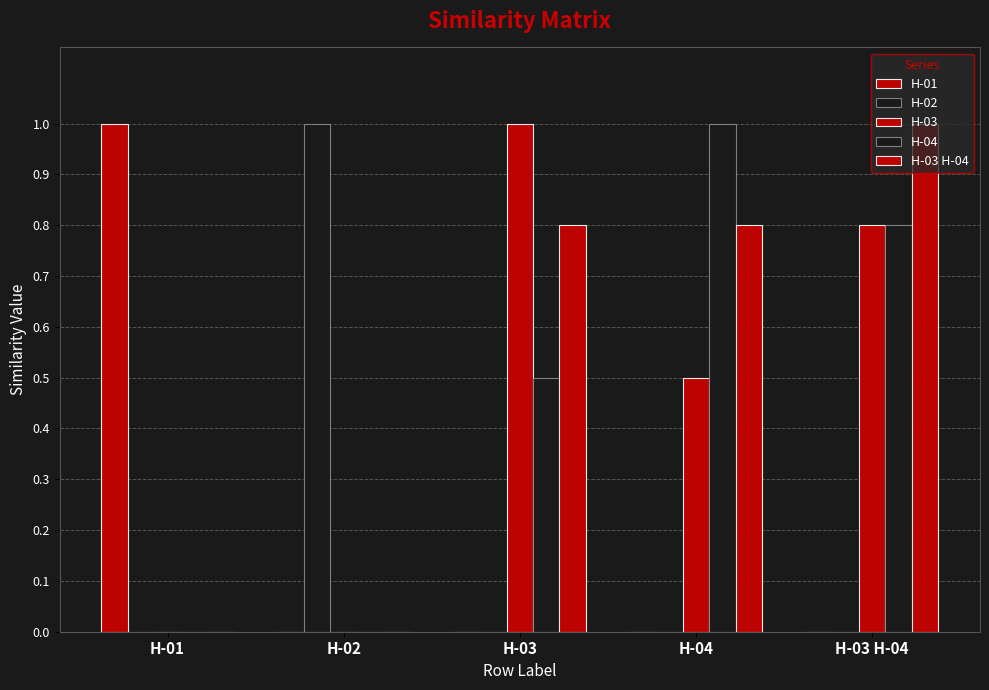

Which series has the largest range (max minus min)?

H-01